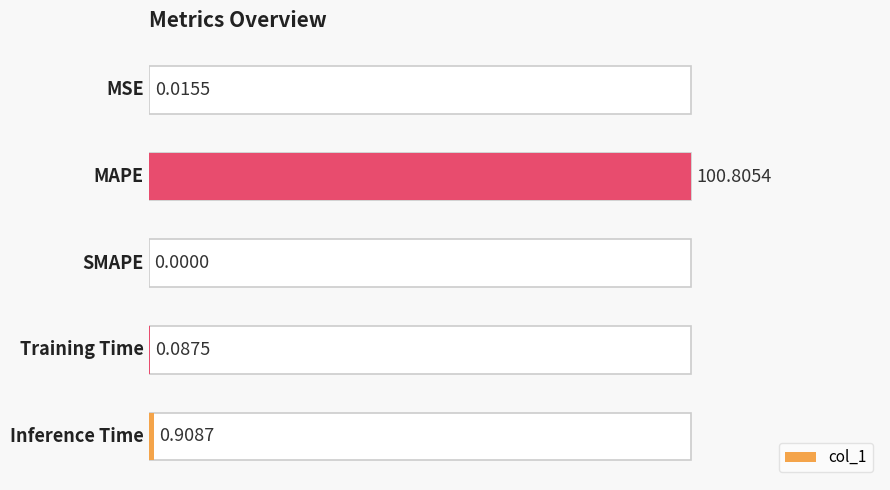

Rank the categories by value from lowest to highest.

2, 0, 3, 4, 1